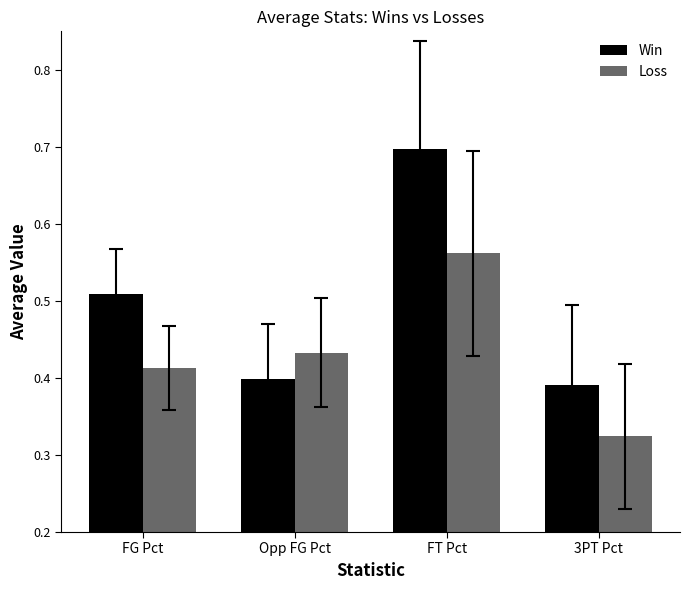

At which category does the chart reach its minimum across all series?

3PT Pct